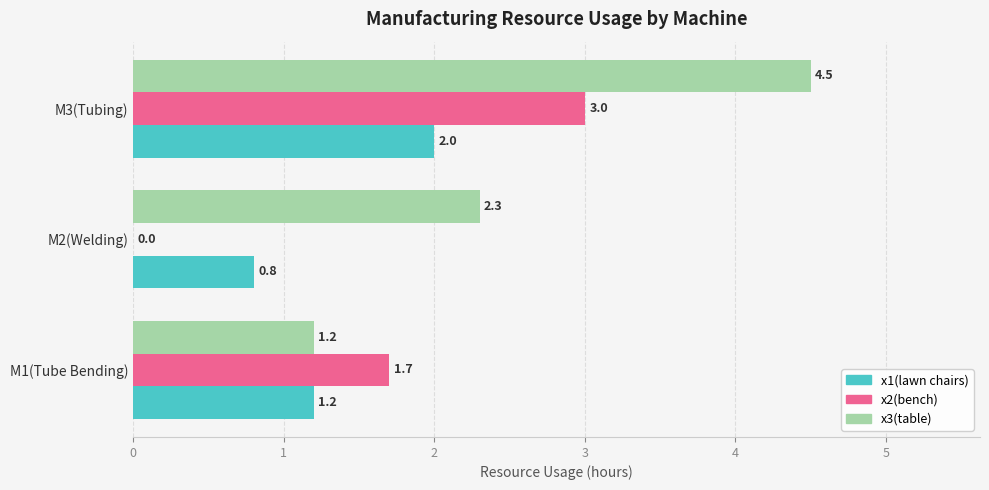

What is the total value across all series at M2(Welding)?

3.1